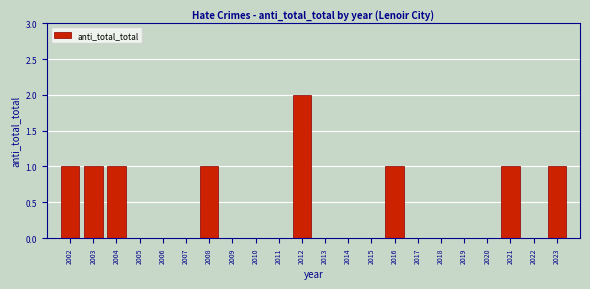

Reading left to right, extract all data points from this chart.

2002=1	2003=1	2004=1	2005=0	2006=0	2007=0	2008=1	2009=0	2010=0	2011=0	2012=2	2013=0	2014=0	2015=0	2016=1	2017=0	2018=0	2019=0	2020=0	2021=1	2022=0	2023=1